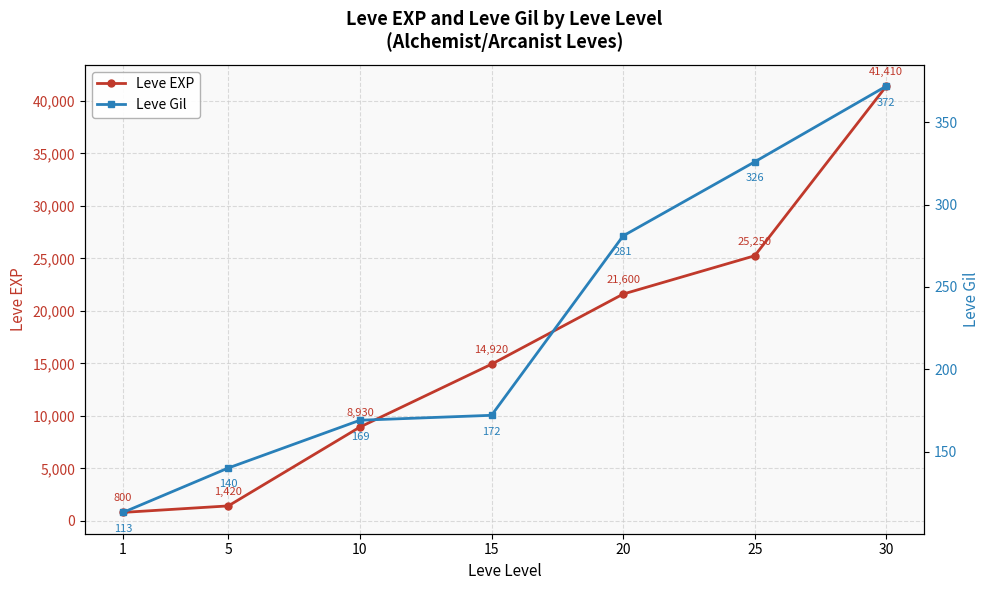

What is the difference between the maximum and minimum values in the Leve Gil series?

259